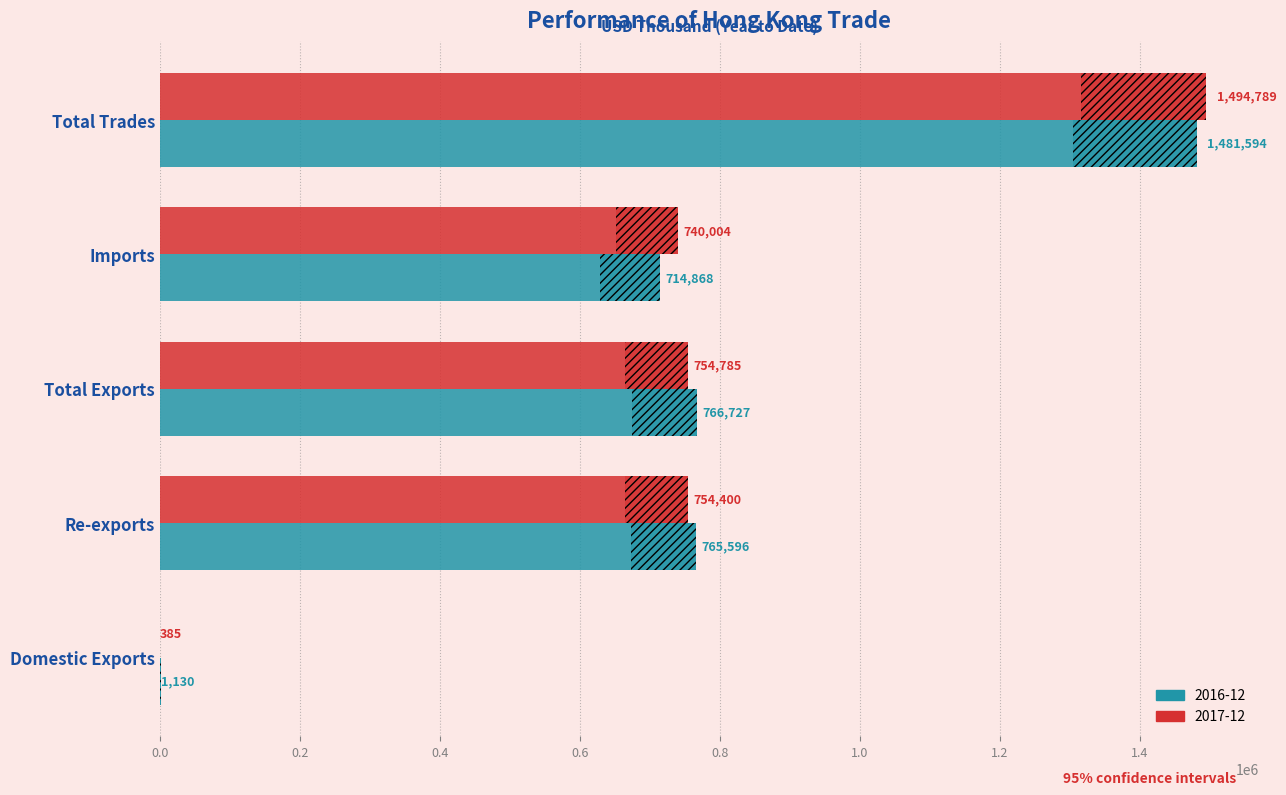

Which series has the largest total across all categories?

2017-12